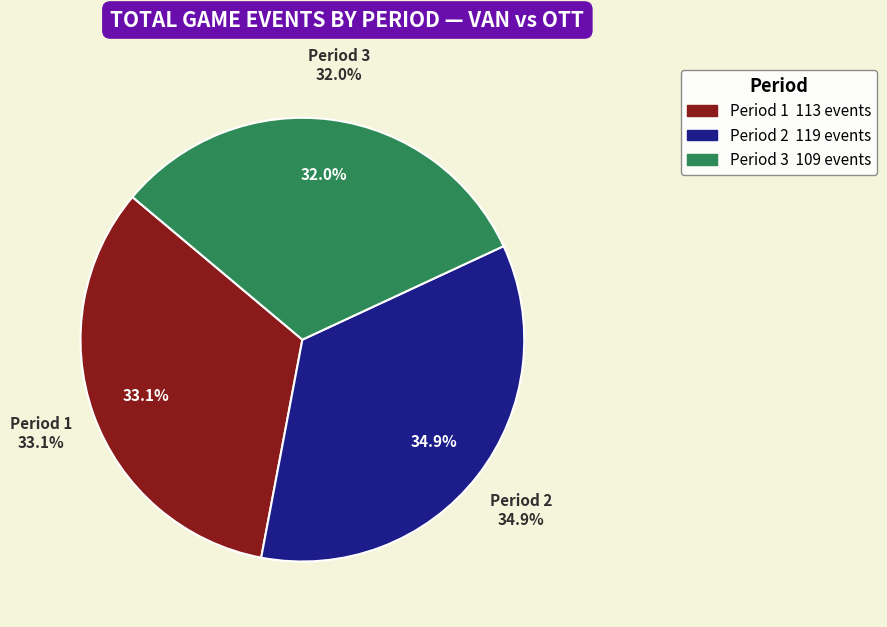

Is Period 2 the majority of the pie?

No